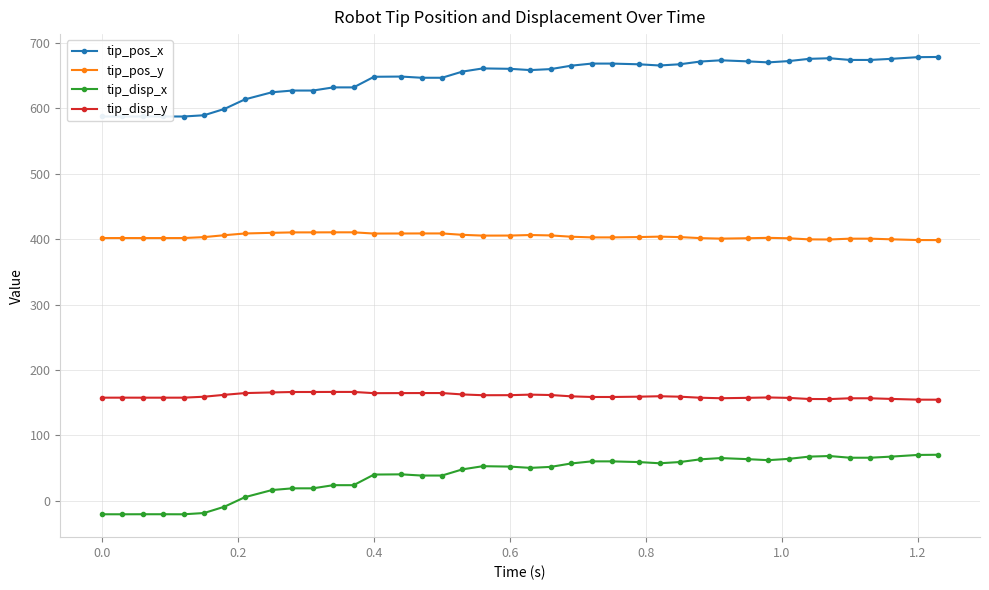

How many positive values does the tip_disp_x series have?

33